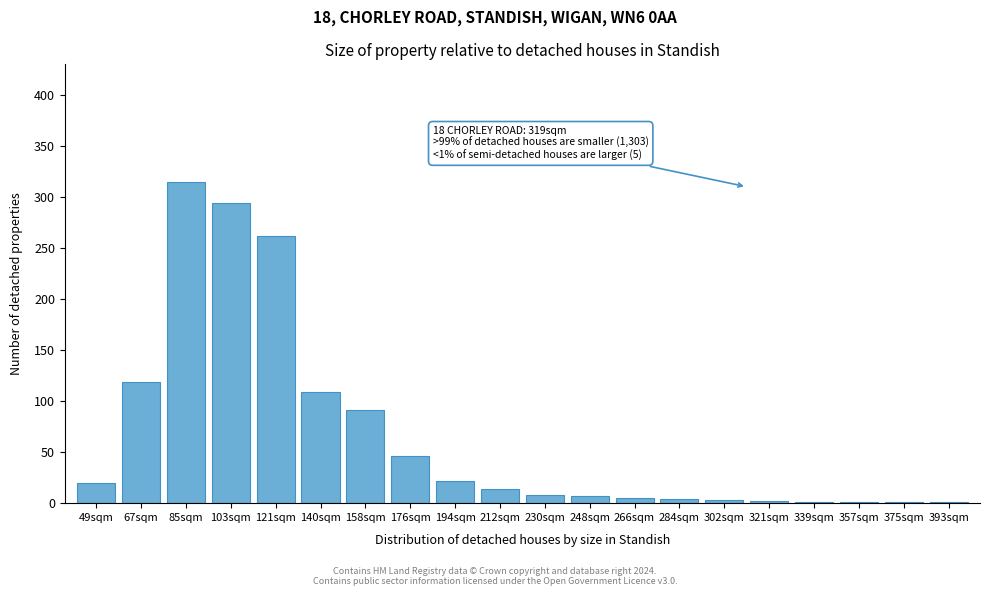

Which category has the highest value across all series?

85sqm